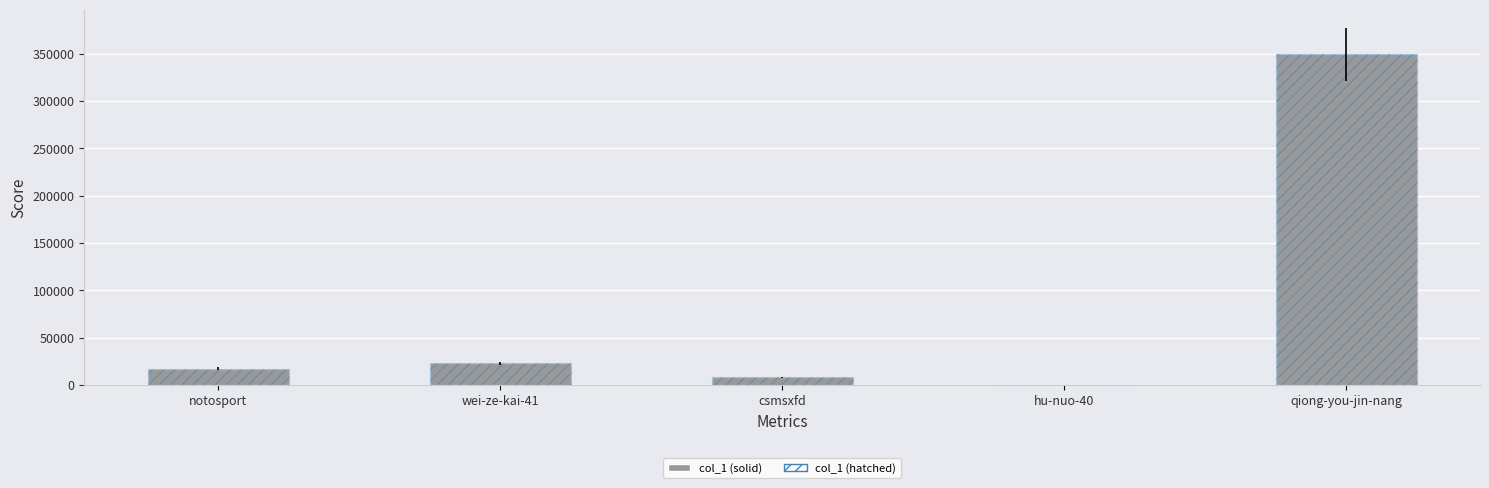

Reading left to right, extract all data points from this chart.

col_1: 17276	22989	8211	347	349695
col_1 (hatched): 17276	22989	8211	347	349695